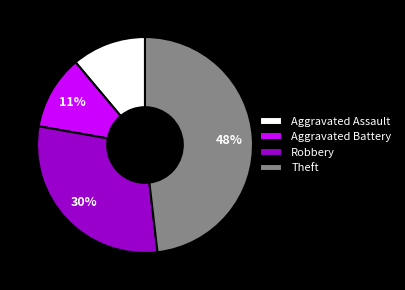

To the nearest percent, what is the difference between the Robbery and Aggravated Assault slice percentages?

19%